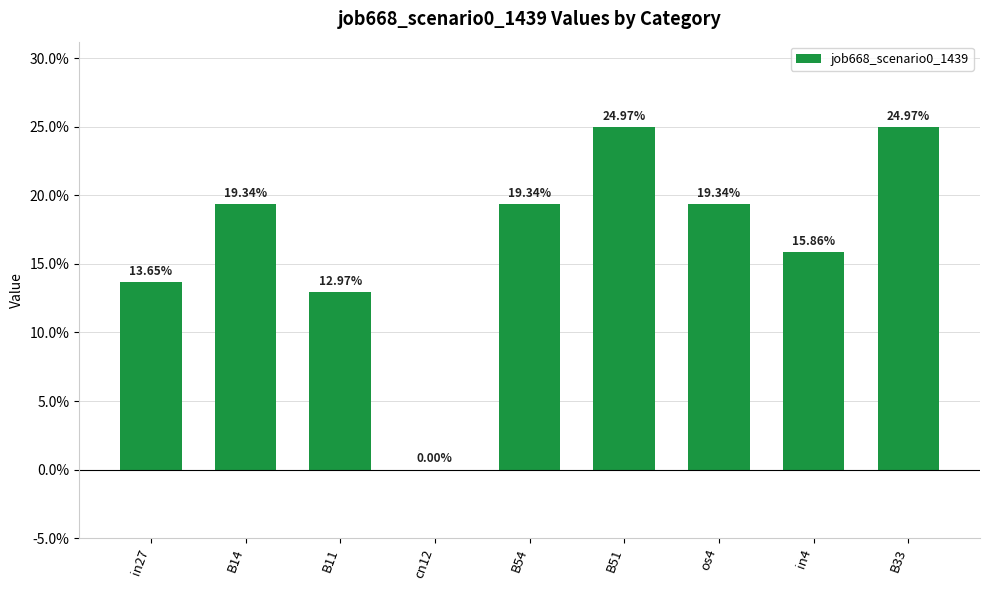

Rank the categories by value from highest to lowest.

B51, B33, B14, B54, os4, in4, in27, B11, cn12